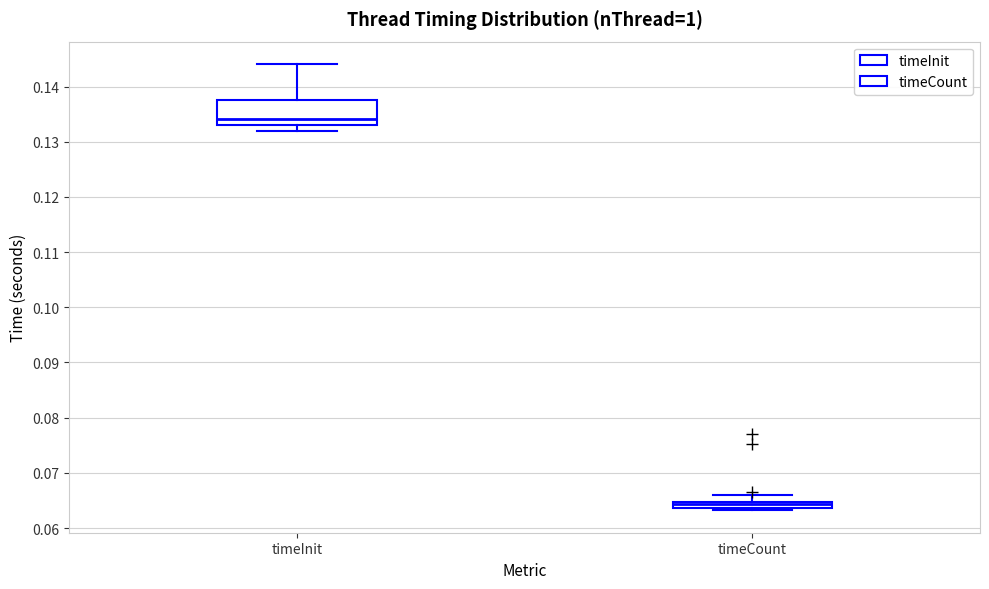

Which box is the tallest, from its lower edge to its upper edge?

timeInit